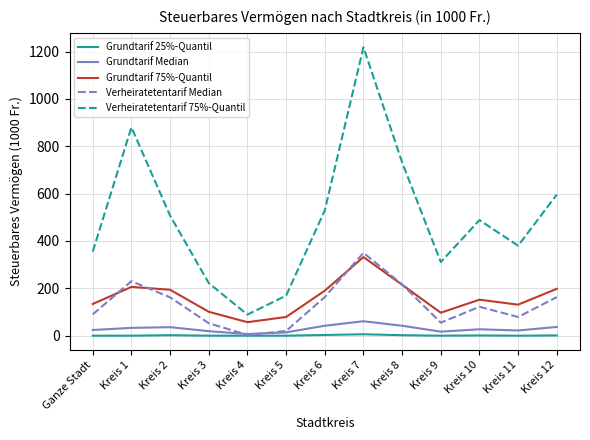

At which category is the sum across all series the highest?

Kreis 7